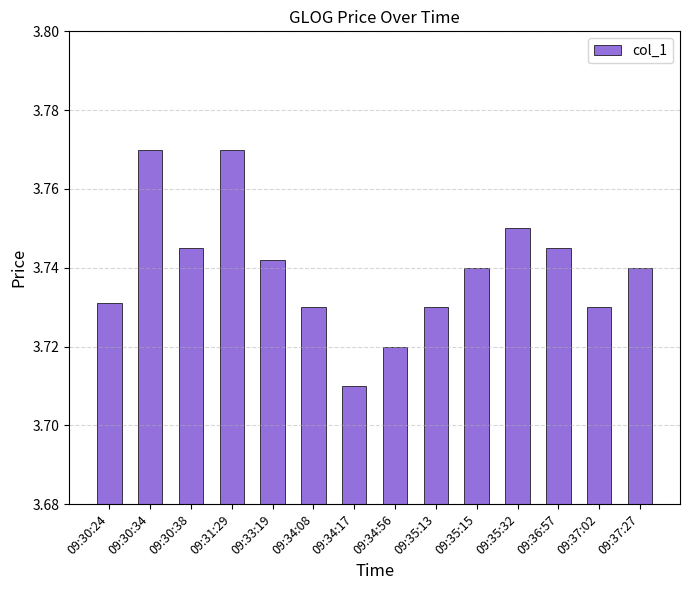

The chart shows a value of 5.7 at 09:34:08. True or false?

False